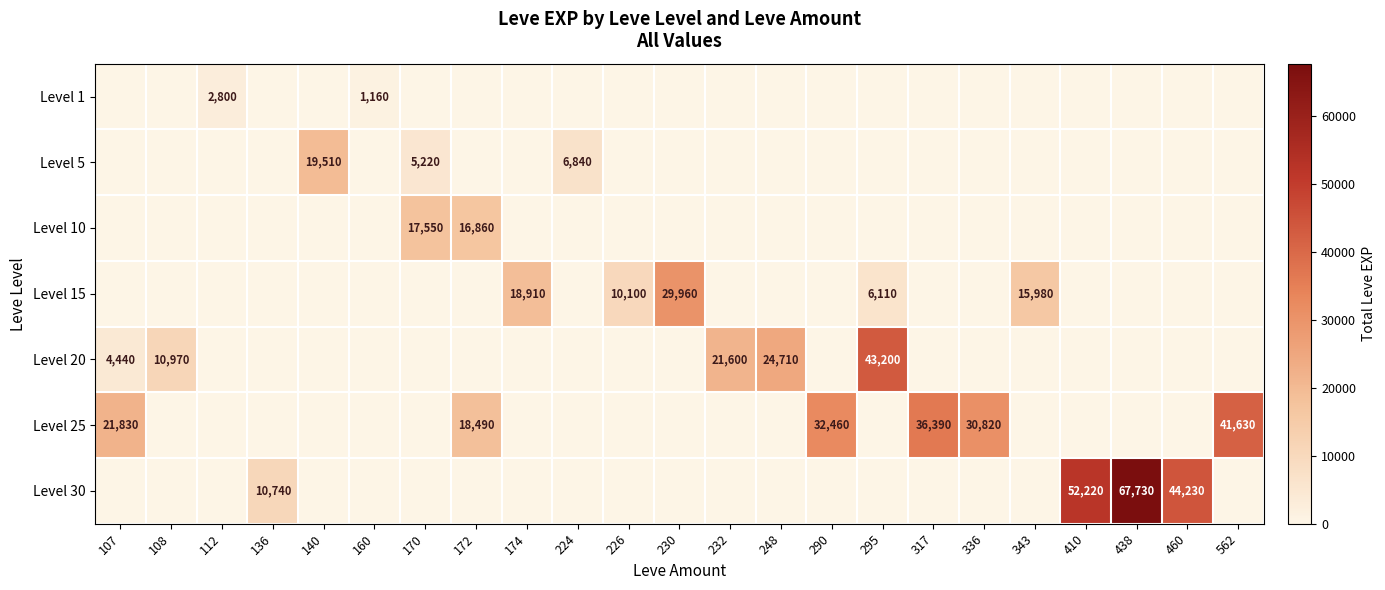

Reading left to right, list all the values displayed in this chart.

row_0: 0	0	2800	0	0	1160	0	0	0	0	0	0	0	0	0	0	0	0	0	0	0	0	0
row_1: 0	0	0	0	19510	0	5220	0	0	6840	0	0	0	0	0	0	0	0	0	0	0	0	0
row_2: 0	0	0	0	0	0	17550	16860	0	0	0	0	0	0	0	0	0	0	0	0	0	0	0
row_3: 0	0	0	0	0	0	0	0	18910	0	10100	29960	0	0	0	6110	0	0	15980	0	0	0	0
row_4: 4440	10970	0	0	0	0	0	0	0	0	0	0	21600	24710	0	43200	0	0	0	0	0	0	0
row_5: 21830	0	0	0	0	0	0	18490	0	0	0	0	0	0	32460	0	36390	30820	0	0	0	0	41630
row_6: 0	0	0	10740	0	0	0	0	0	0	0	0	0	0	0	0	0	0	0	52220	67730	44230	0